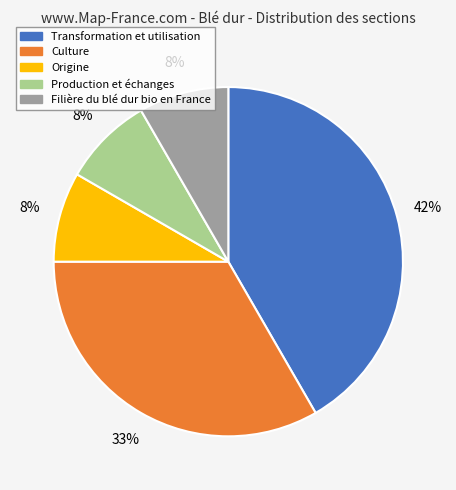

Is it true that Filière du blé dur bio en France is 8% of the pie?

True